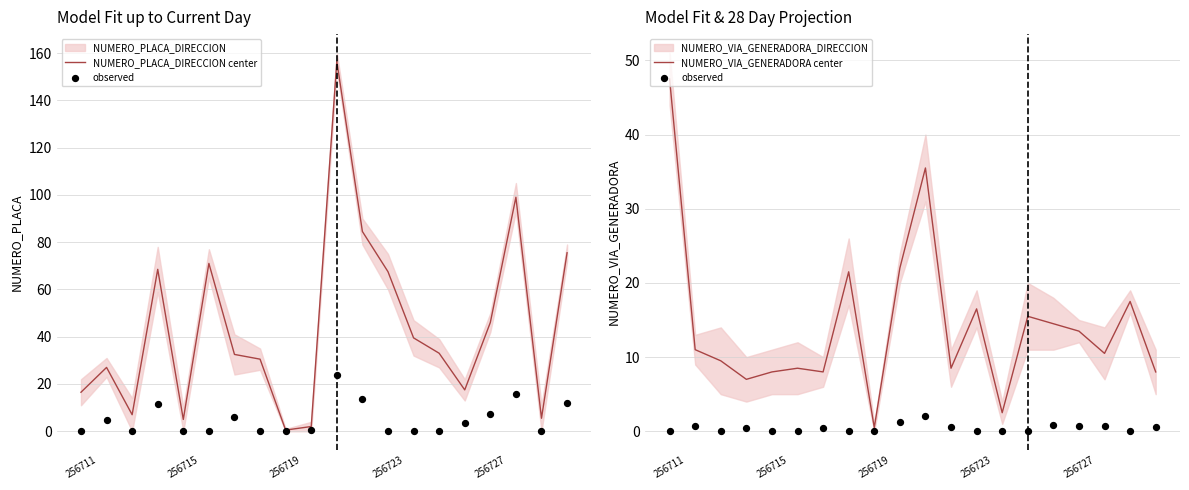

At which category is the sum across all series the highest?

10